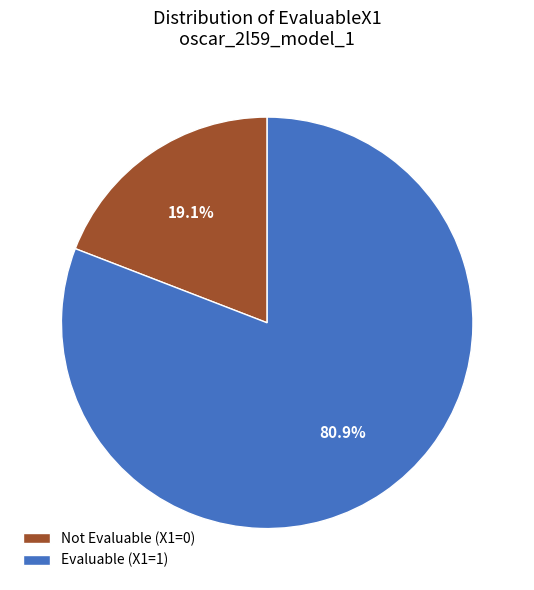

To the nearest percent, what is the average slice percentage?

50%